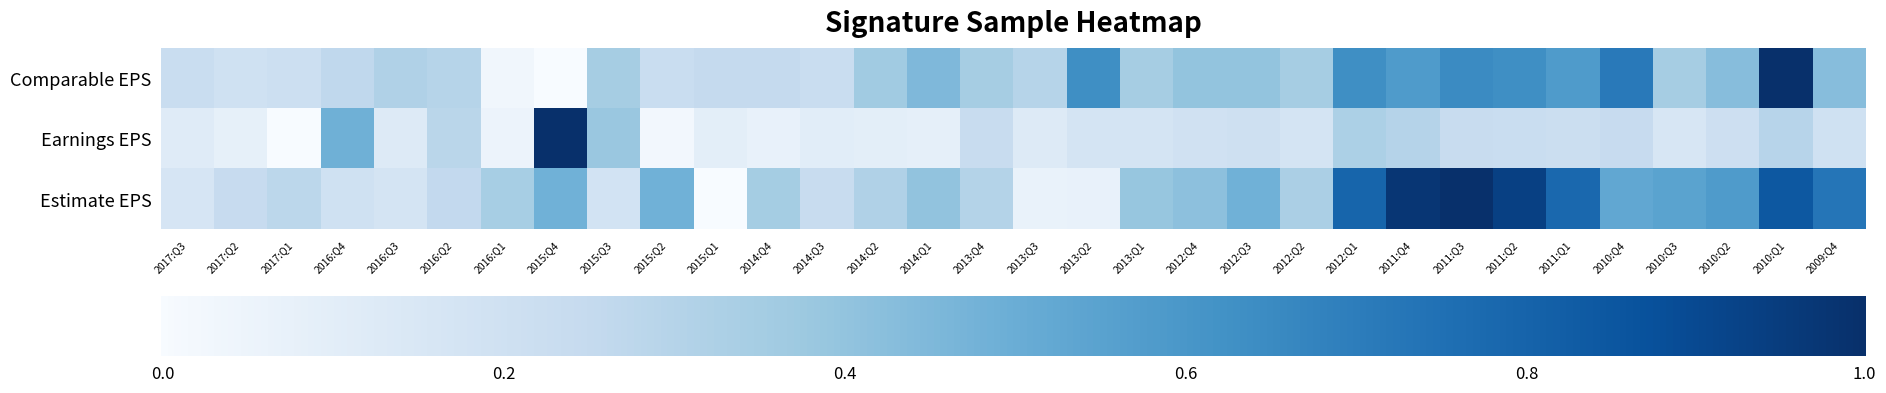

Rank the series by their average value, from lowest to highest.

Earnings EPS, Comparable EPS, Estimate EPS